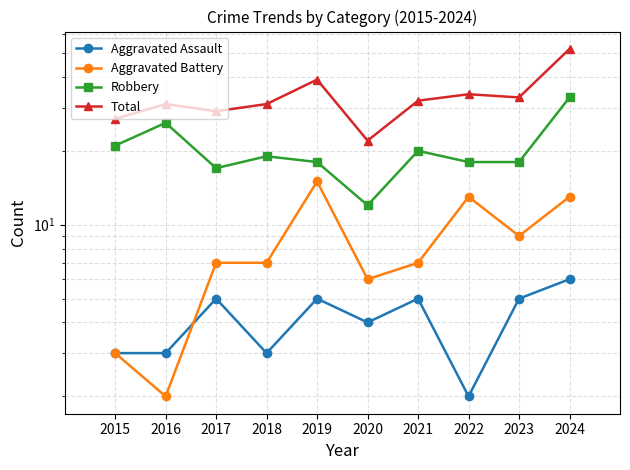

What is the sum of the Total values at 2015 and 2020?

49